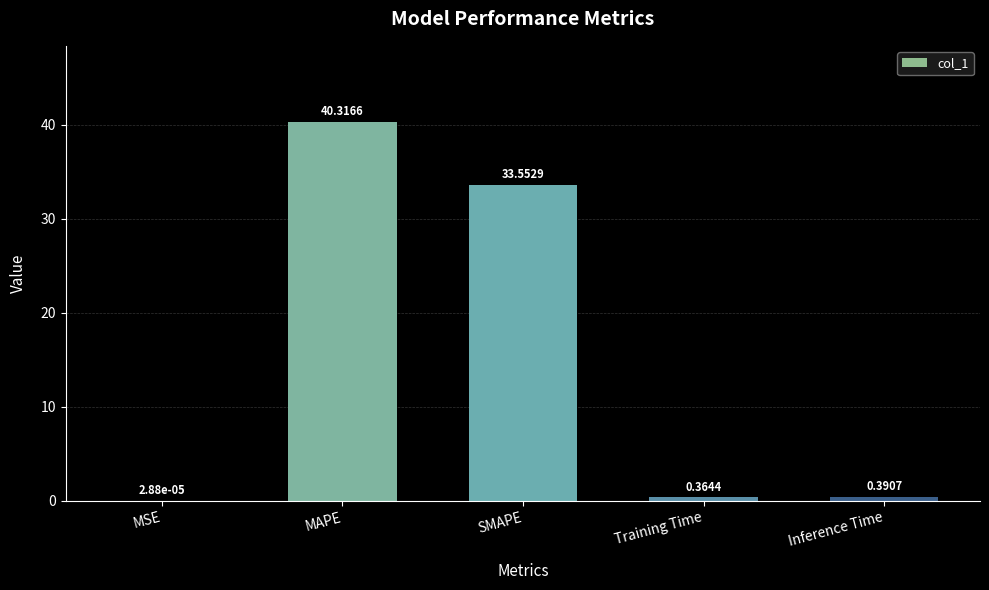

What is the sum of the values at Training Time and Inference Time?

0.8